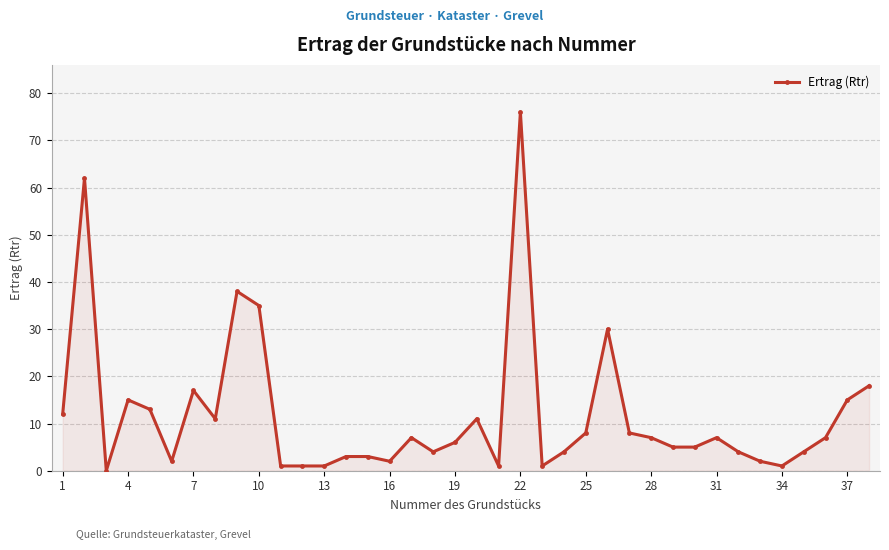

True or false: the data has more than 0 interior local peaks.

True